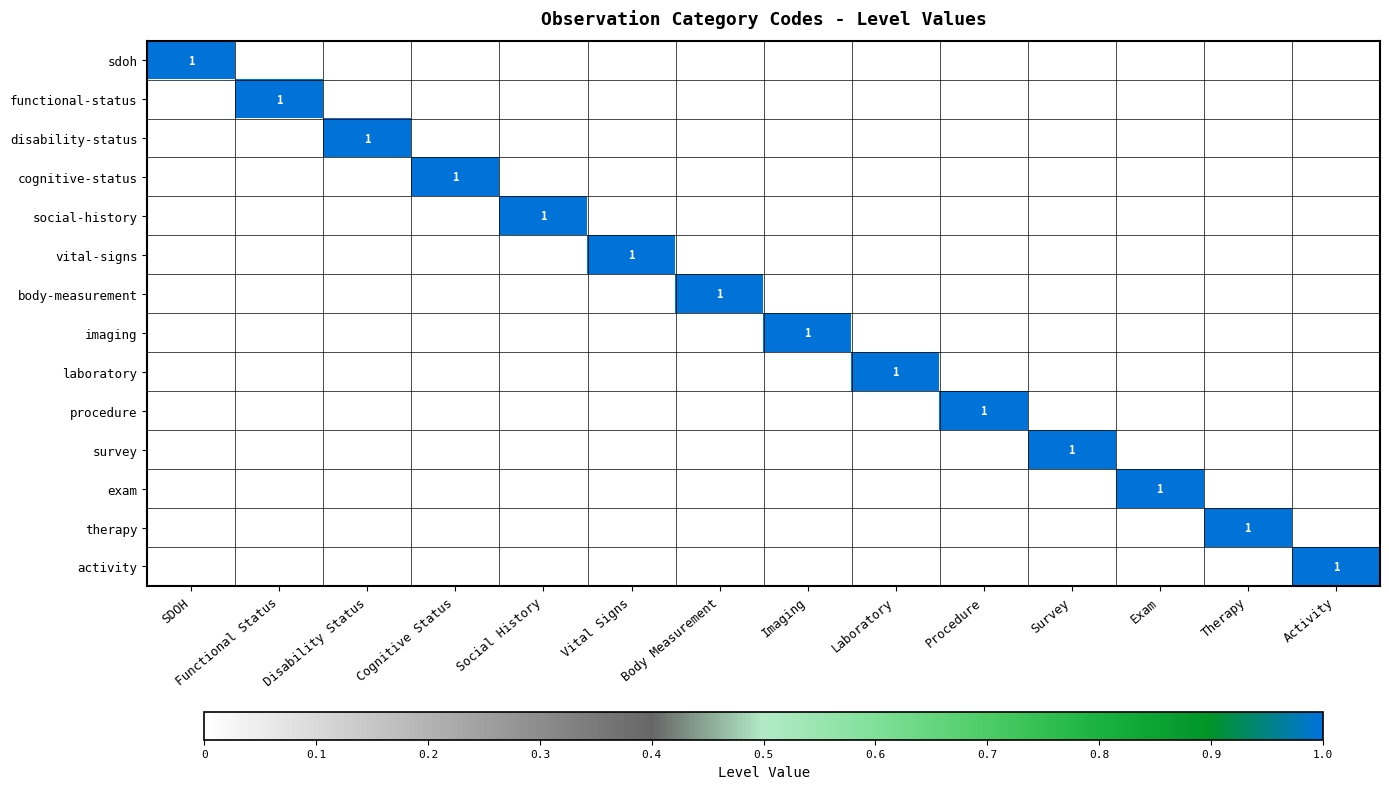

True or false: activity has a value of 0 at Vital Signs.

True